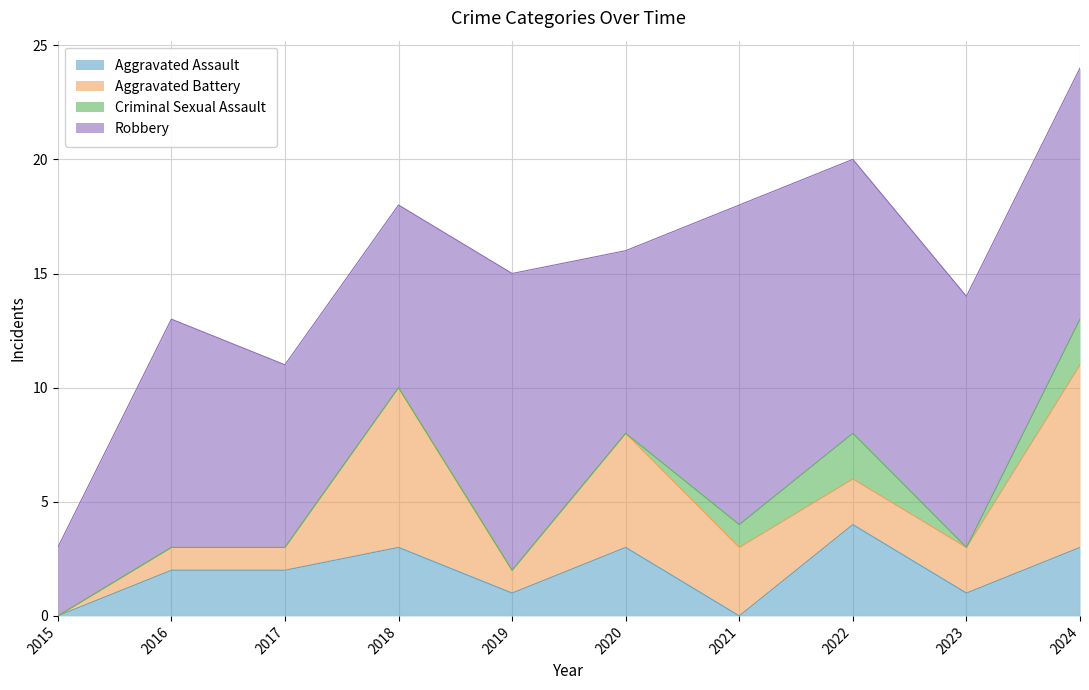

What is the value of the Aggravated Battery point at the 7th from the left?

3